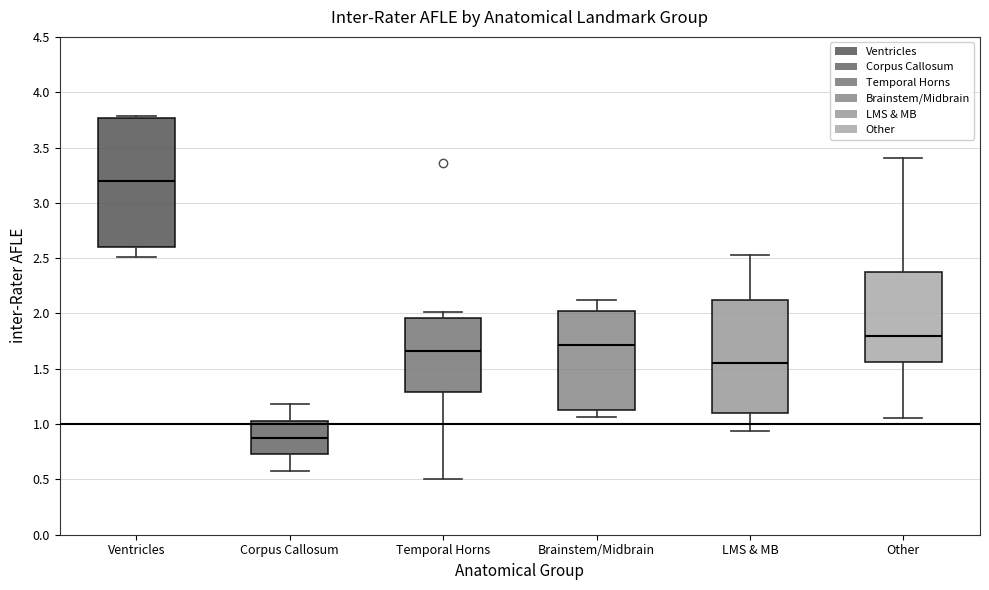

Which box has the highest median line?

Ventricles